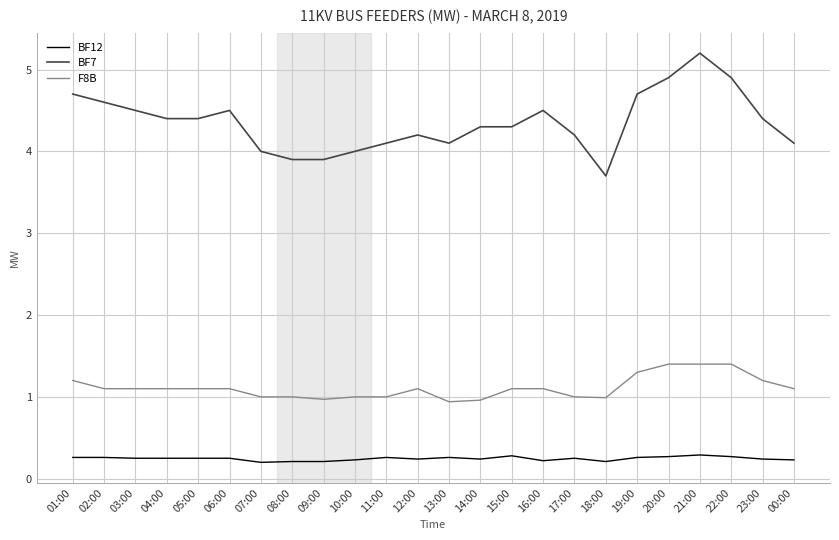

What is the minimum value for F8B?

0.9